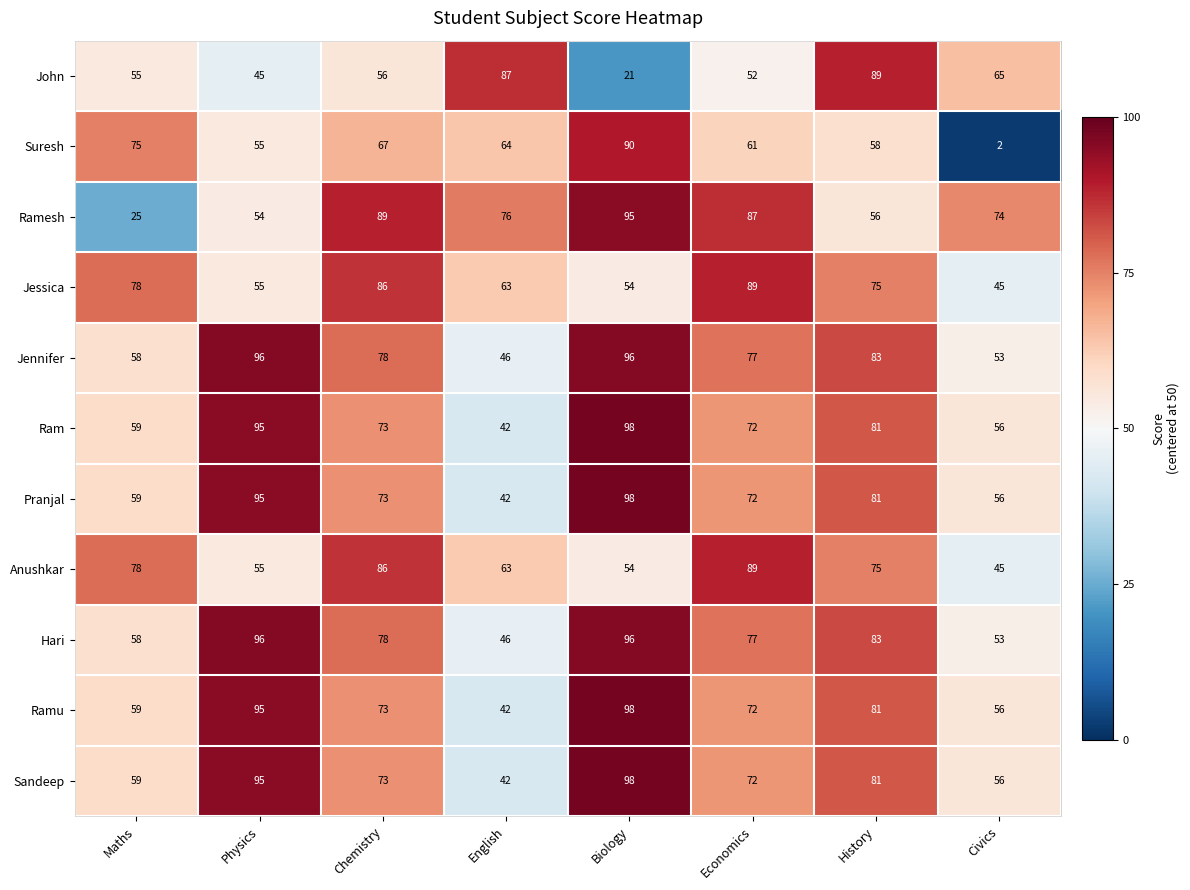

Which series has the widest spread of values?

Suresh